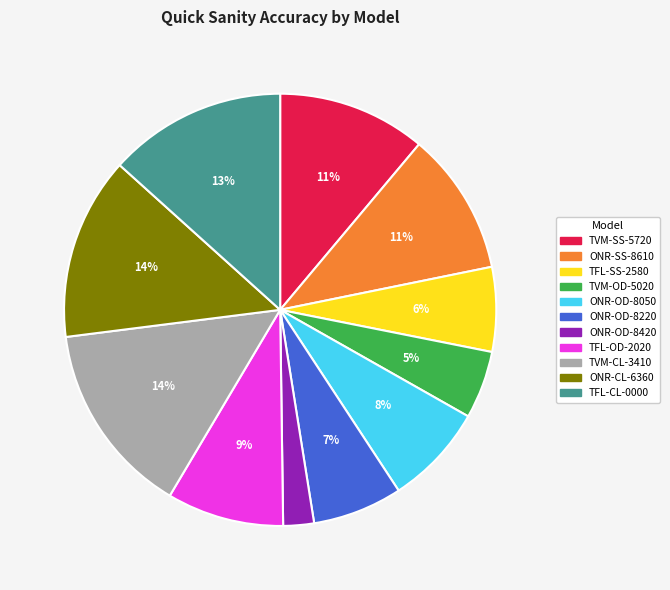

What is the ratio of the value at TFL-OD-2020 to the value at ONR-CL-6360?

0.6